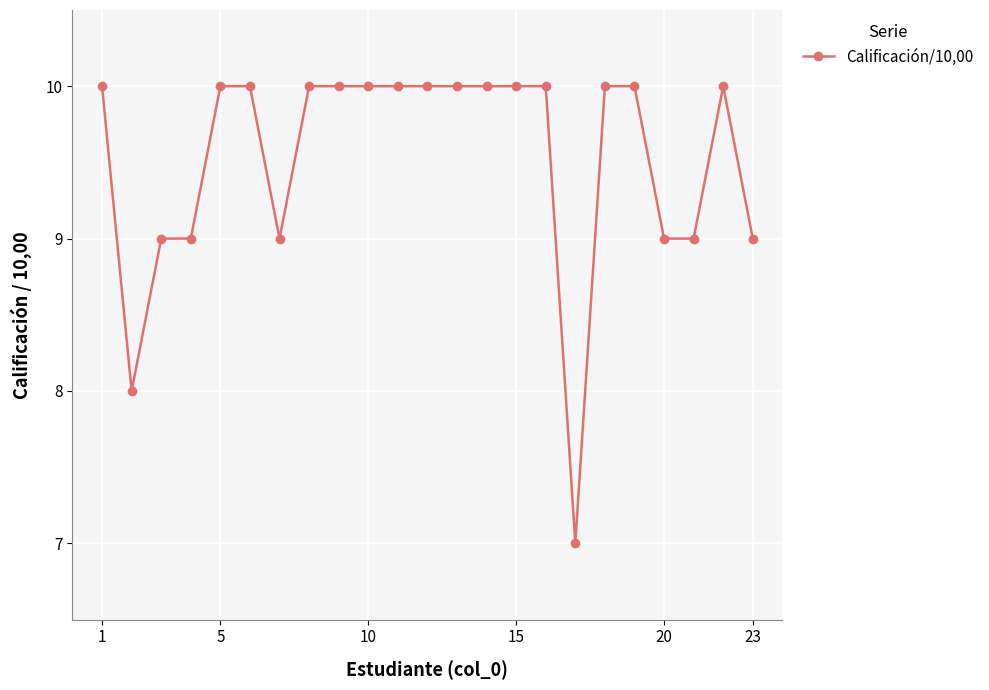

What is the maximum value shown in the chart?

10